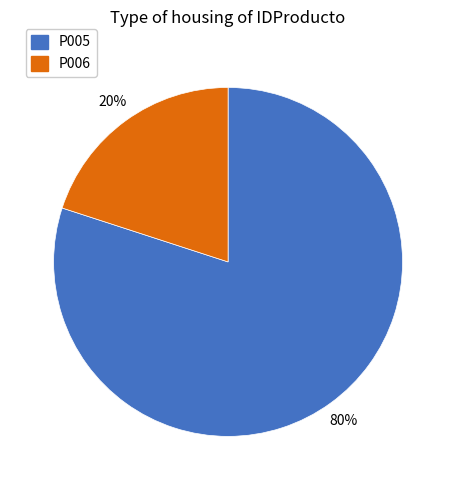

Which category has the biggest portion of the pie?

P005